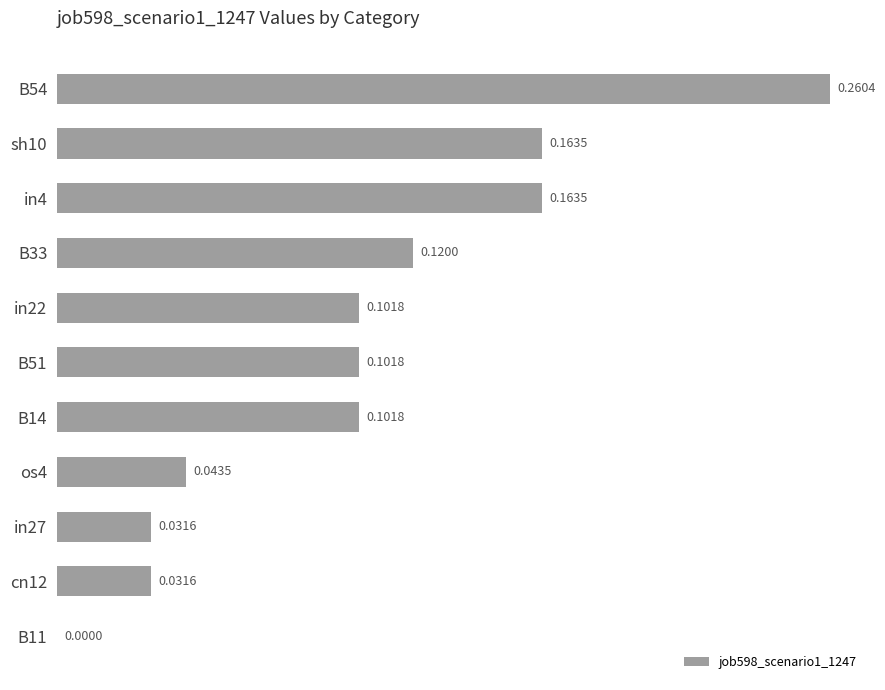

Which has a higher value, in4 or B14?

in4